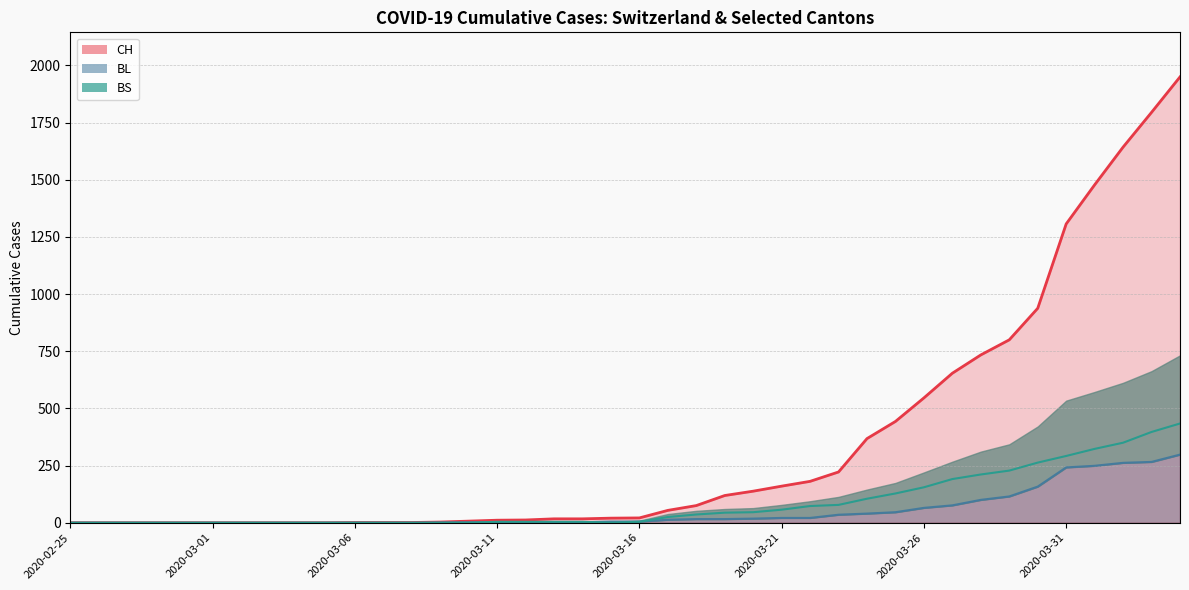

What position from the left is 2020-03-27?

32